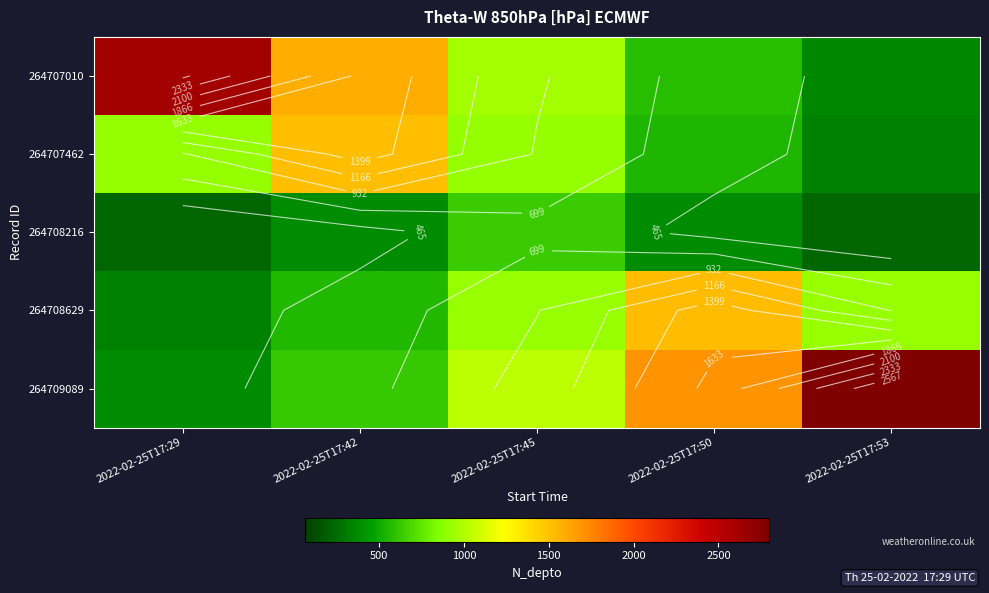

What is the sum of the 264708629 values at 2022-02-25T17:29 and 2022-02-25T17:42?

900.1